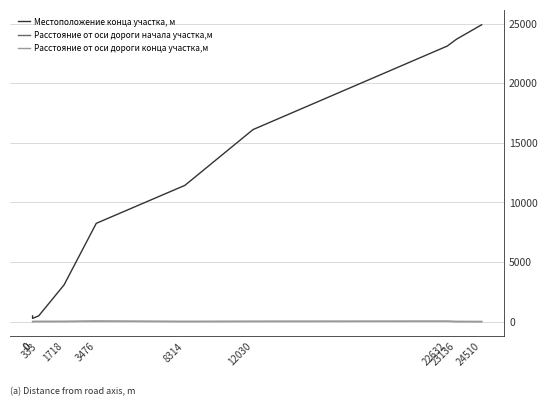

What is the value of the Расстояние от оси дороги начала участка,м point at the 1st from the left?

9